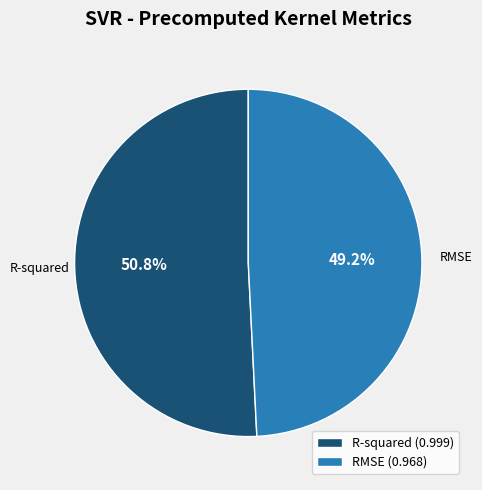

What percentage is the RMSE slice, to the nearest percent?

49%